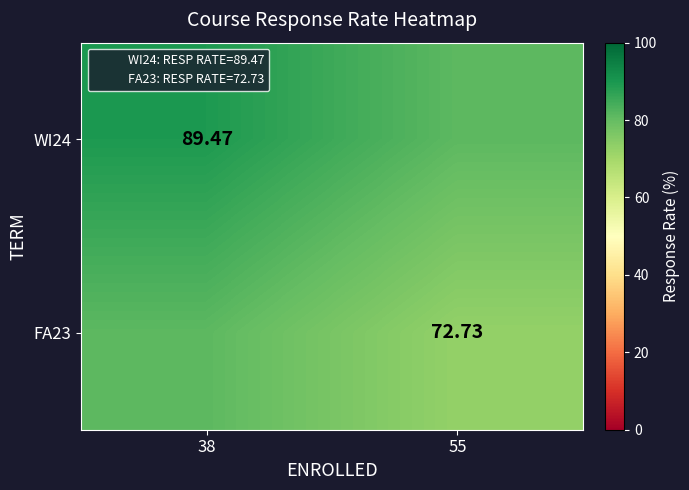

List the labels in order of WI24 value, smallest first.

55, 38